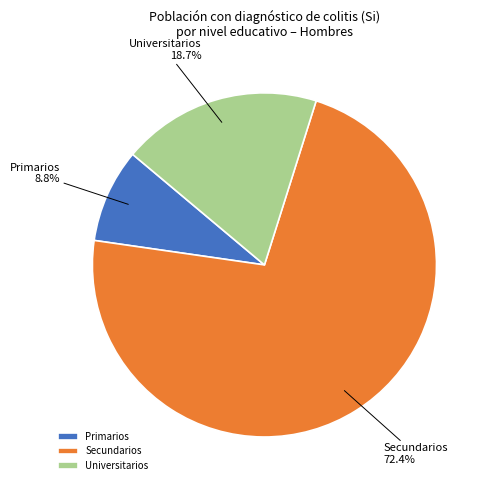

To the nearest percent, what is the difference between the Secundarios and Universitarios slice percentages?

54%